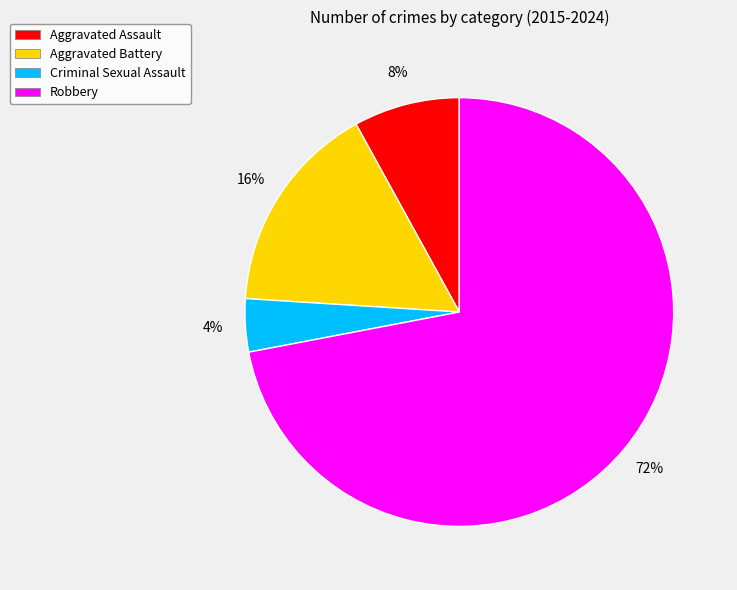

Combined, do Robbery and Aggravated Battery account for over 50%?

Yes